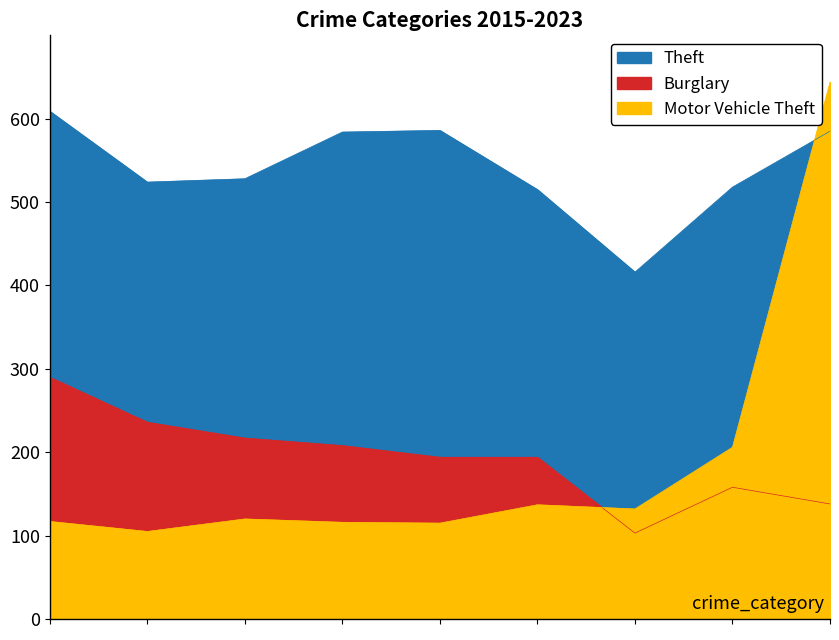

At which label is Motor Vehicle Theft closest to 374?

2022